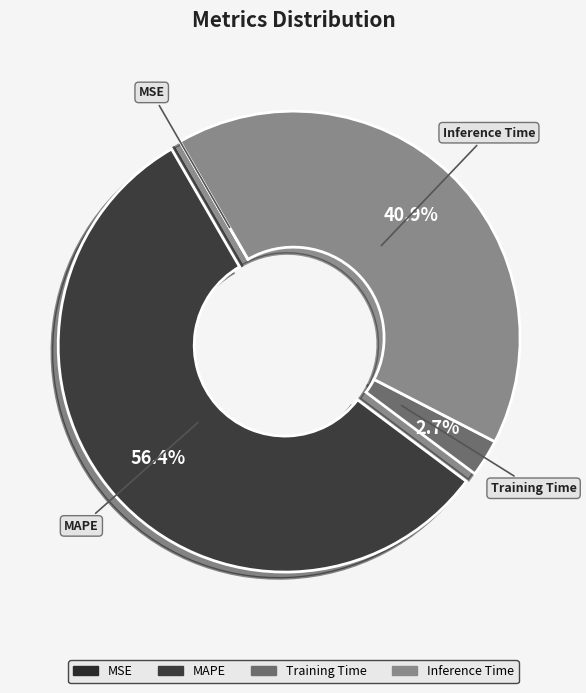

What percentage is NOT represented by Training Time?

97.3%